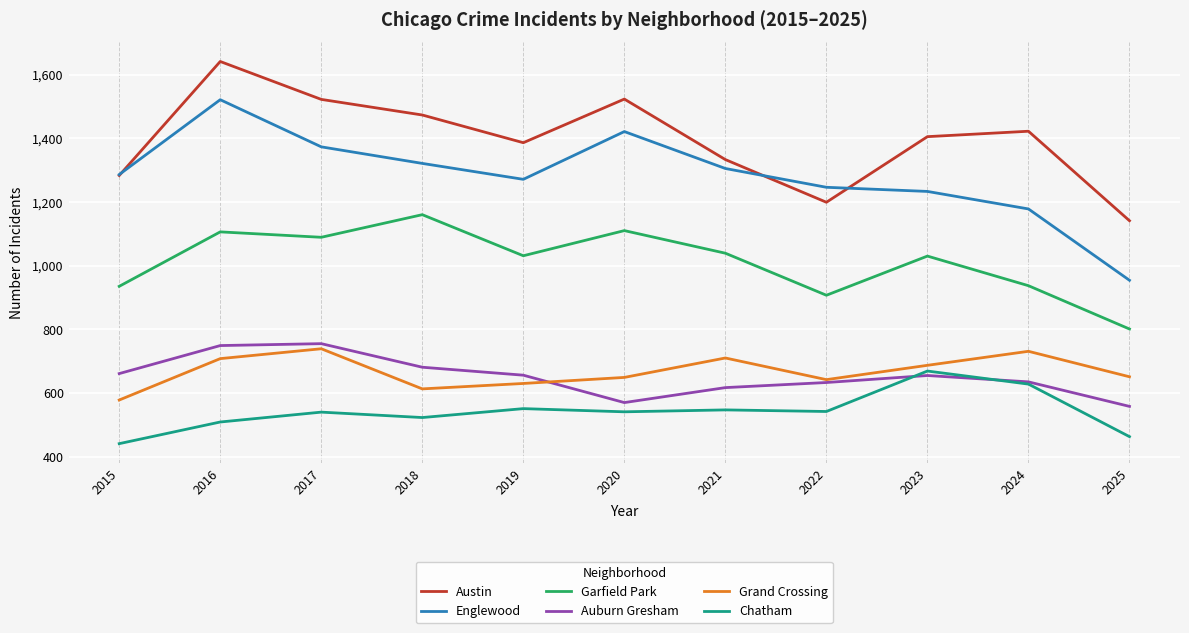

True or false: Austin and Auburn Gresham intersect in this chart.

False